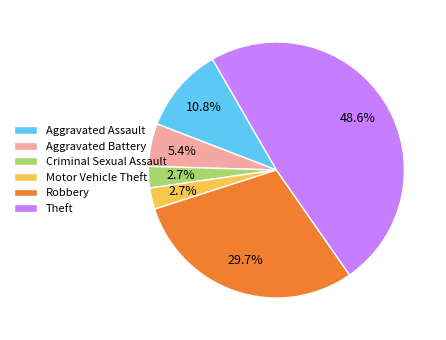

Is it true that Robbery is 36% of the pie?

False